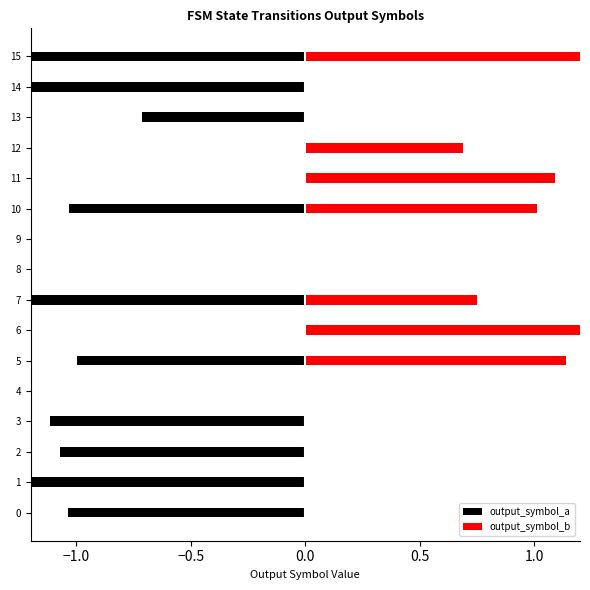

What is the difference between the second highest and second lowest values in the output_symbol_a series?

1